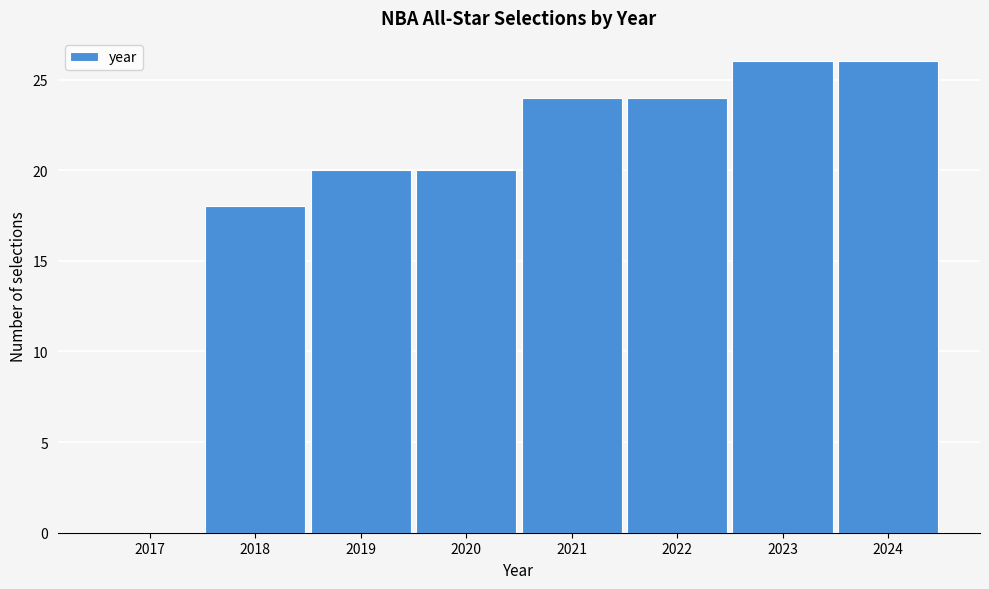

Reading left to right, transcribe all the data shown in this chart.

2017=0	2018=18	2019=20	2020=20	2021=24	2022=24	2023=26	2024=26